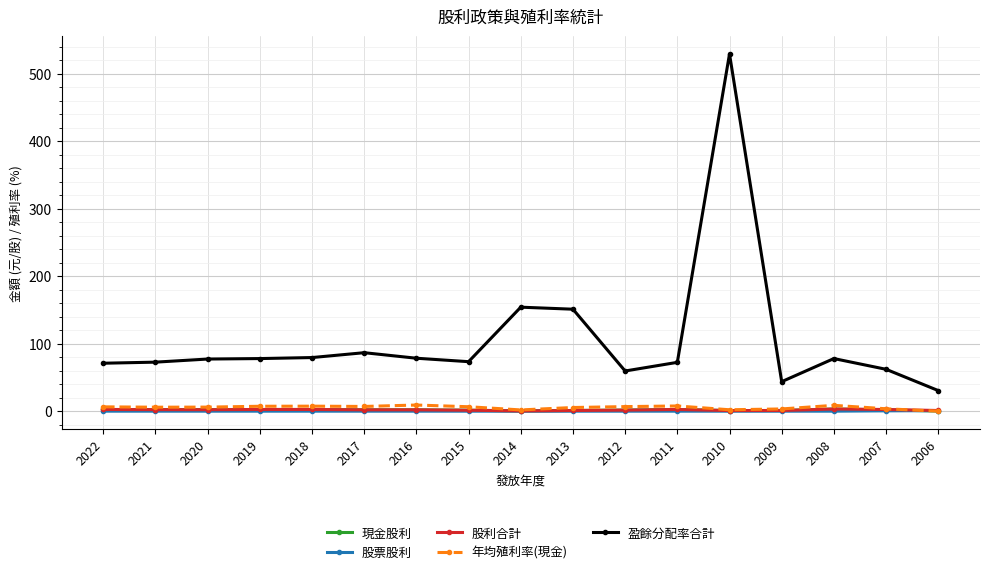

In 年均殖利率(現金), how many points are lower than both neighbors (excluding endpoints)?

4